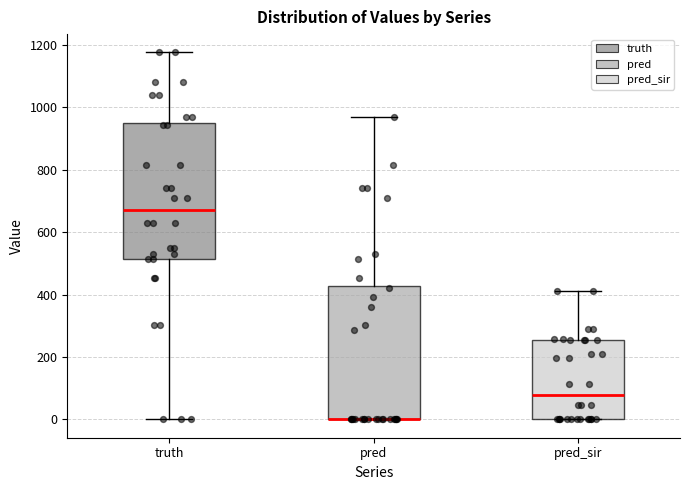

Reading left to right, transcribe this box plot: for each box, give where its median line is, the range the box spans, and where its two whiskers end, as read against the y-axis. The values are not printed on the chart, so give them approximately, as read against the axis.

truth: median 680, box 520 to 940, whiskers 0 to 1180
pred: median 0 (drawn on the box's lower edge), box 0 to 420, whiskers 0 to 960
pred_sir: median 80, box 0 to 260, whiskers 0 to 420